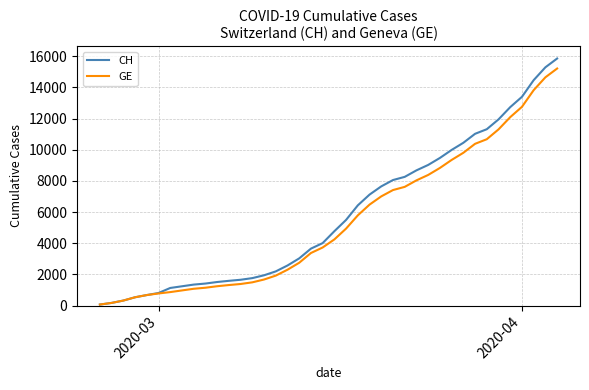

What is the maximum value shown in the chart?

15857